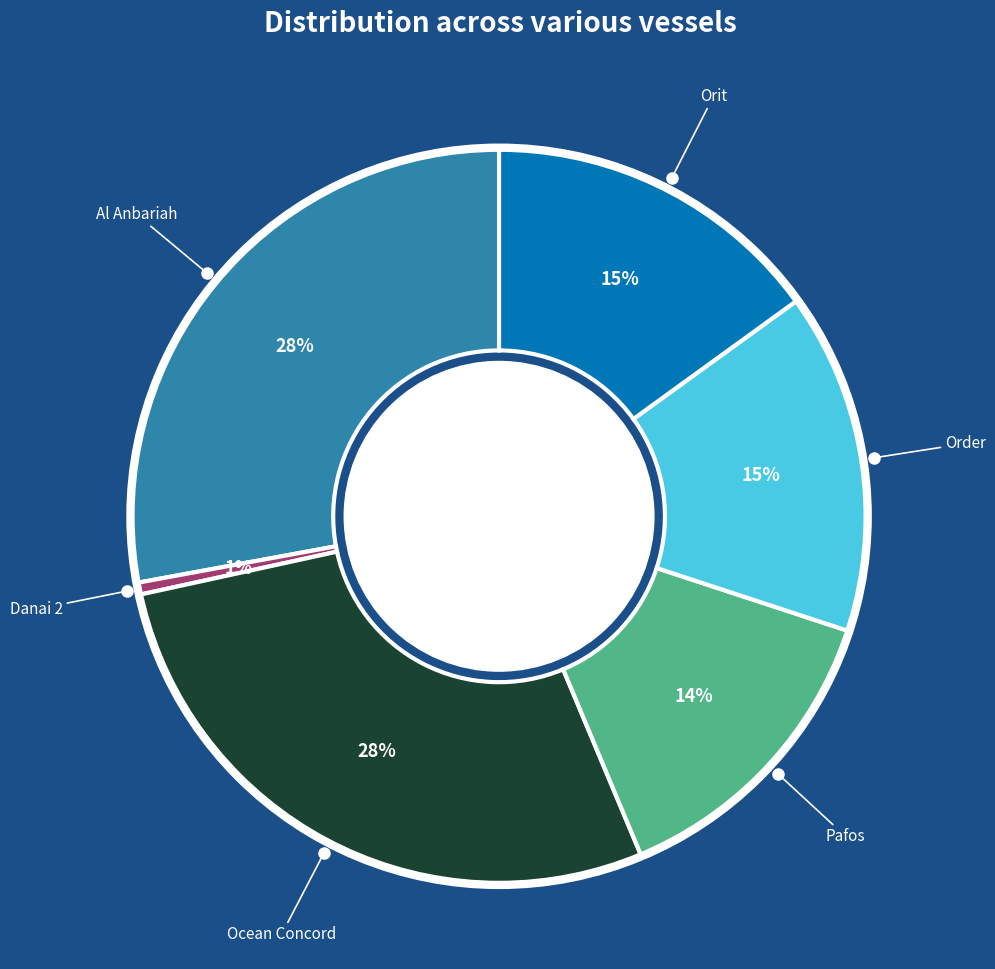

Is there any slice that represents more than half of the pie?

No